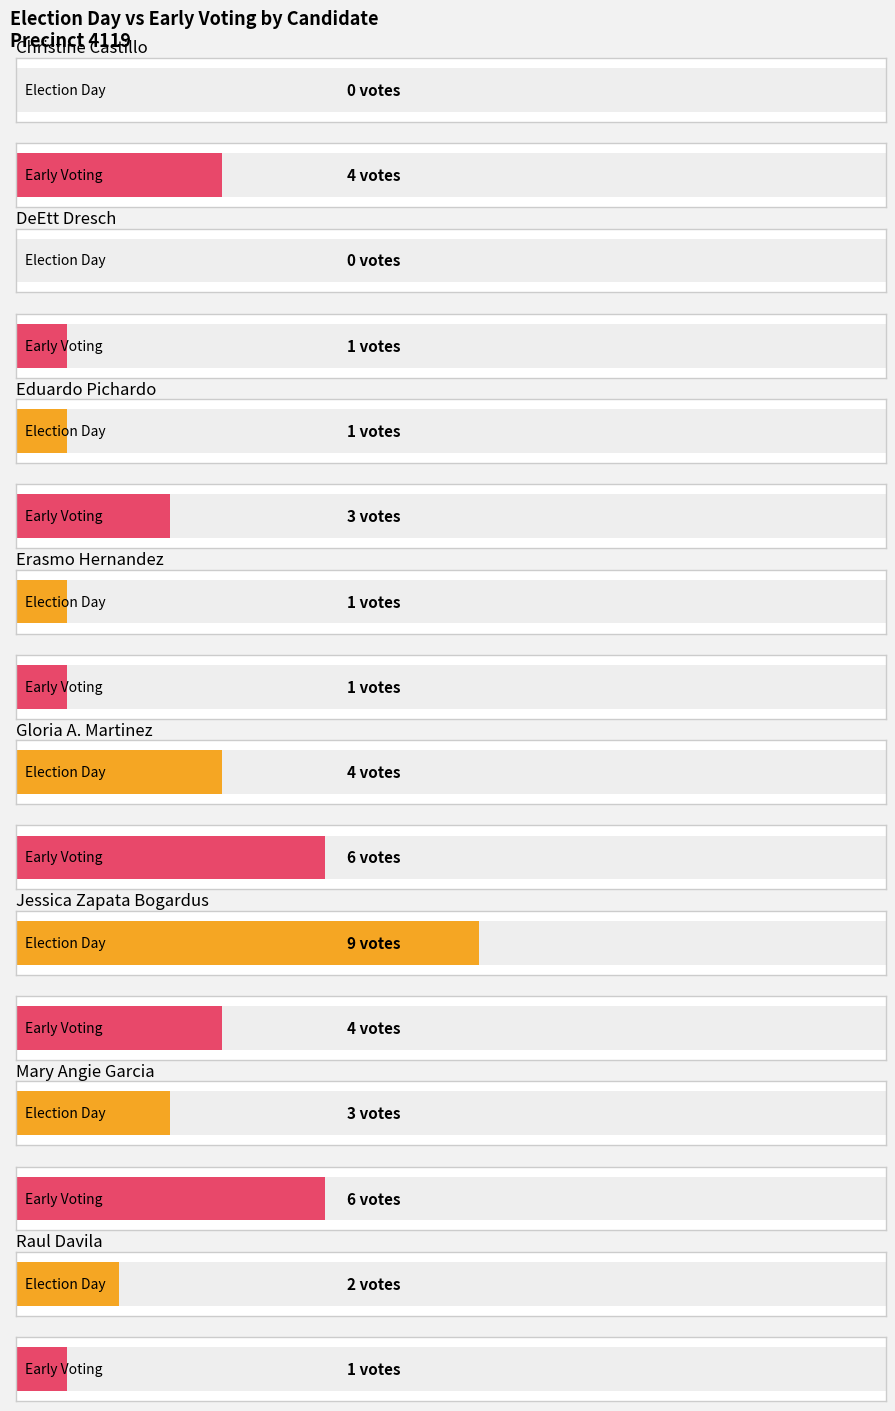

What position from the right is Eduardo "Eddie" Pichardo?

6